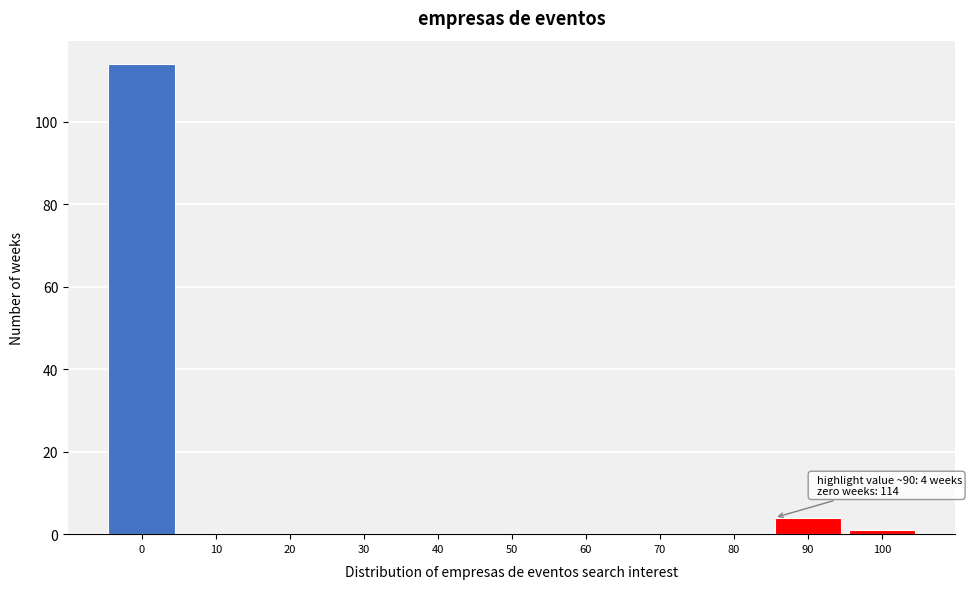

Reading left to right, what are all the values shown in this chart?

0=114	10=0	20=0	30=0	40=0	50=0	60=0	70=0	80=0	90=4	100=1